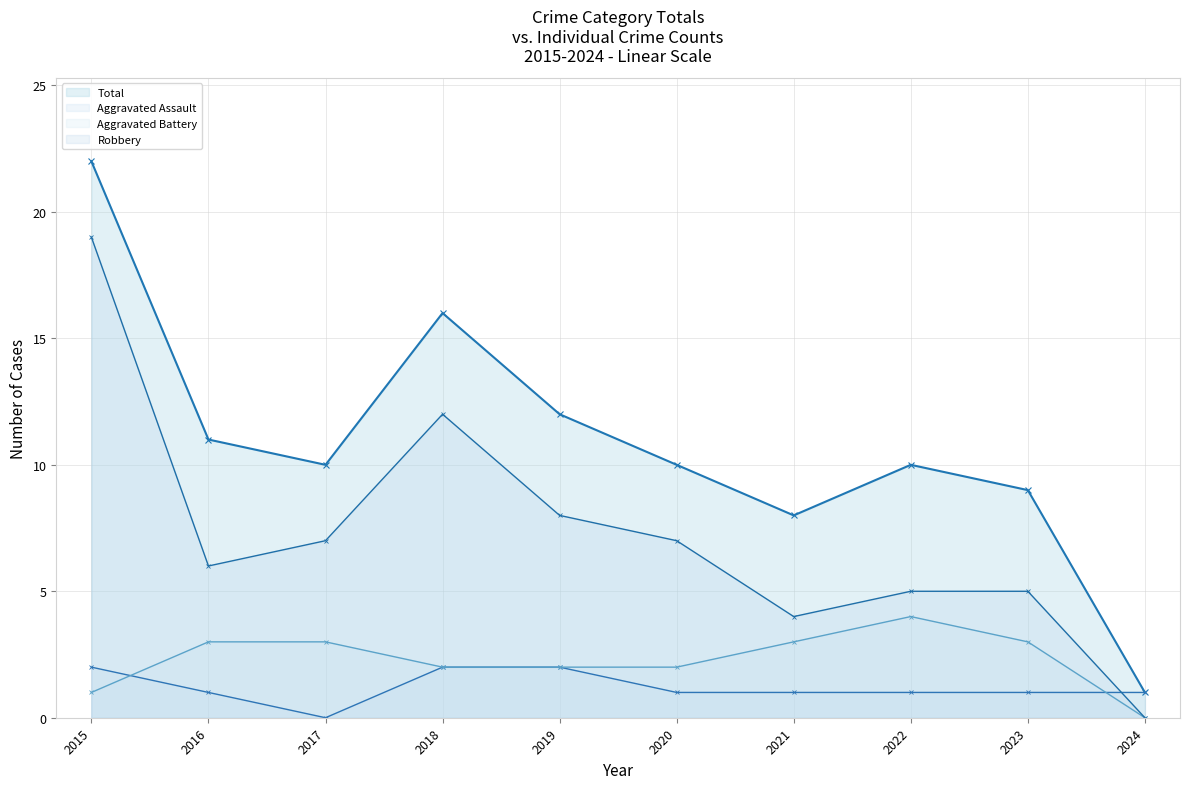

Count the Aggravated Assault values in the range 1 to 2.

9